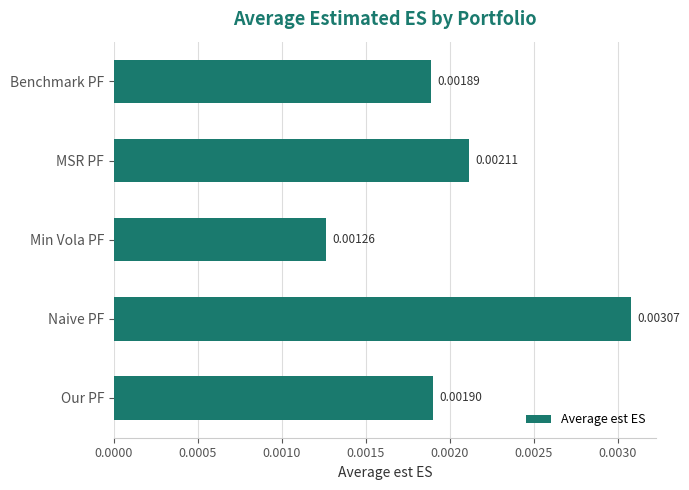

How many values are between 0 and 1?

5